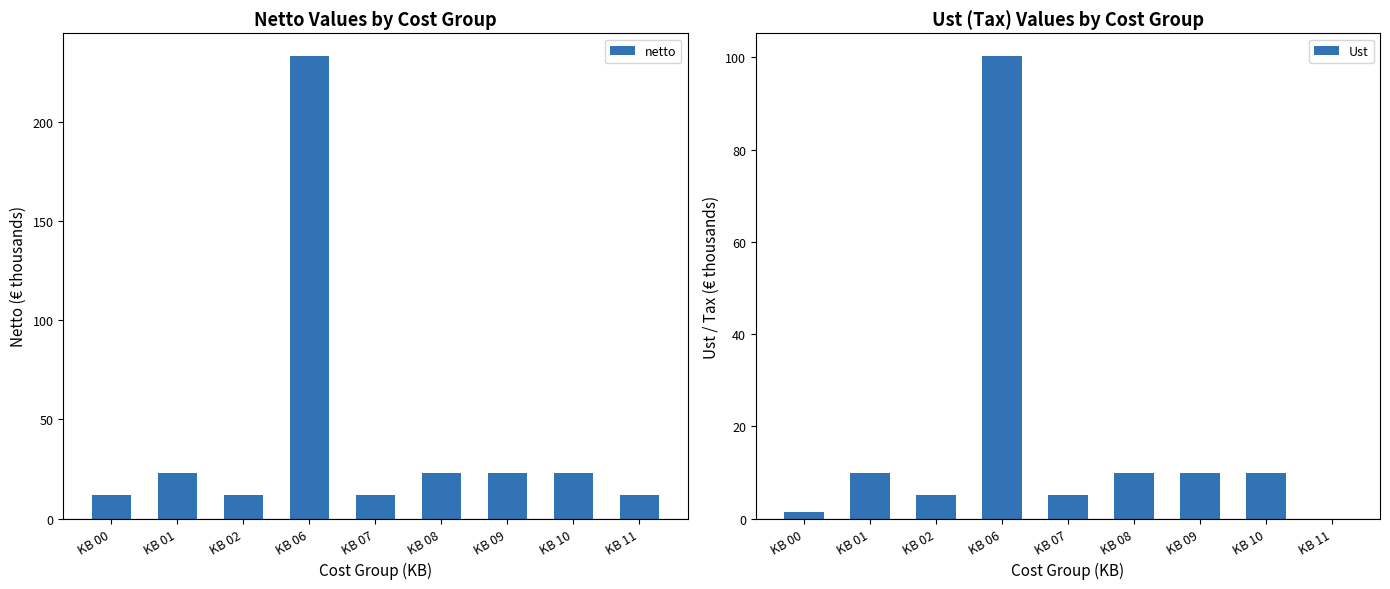

What is the difference between the Ust values at KB 02 and KB 06?

95.0